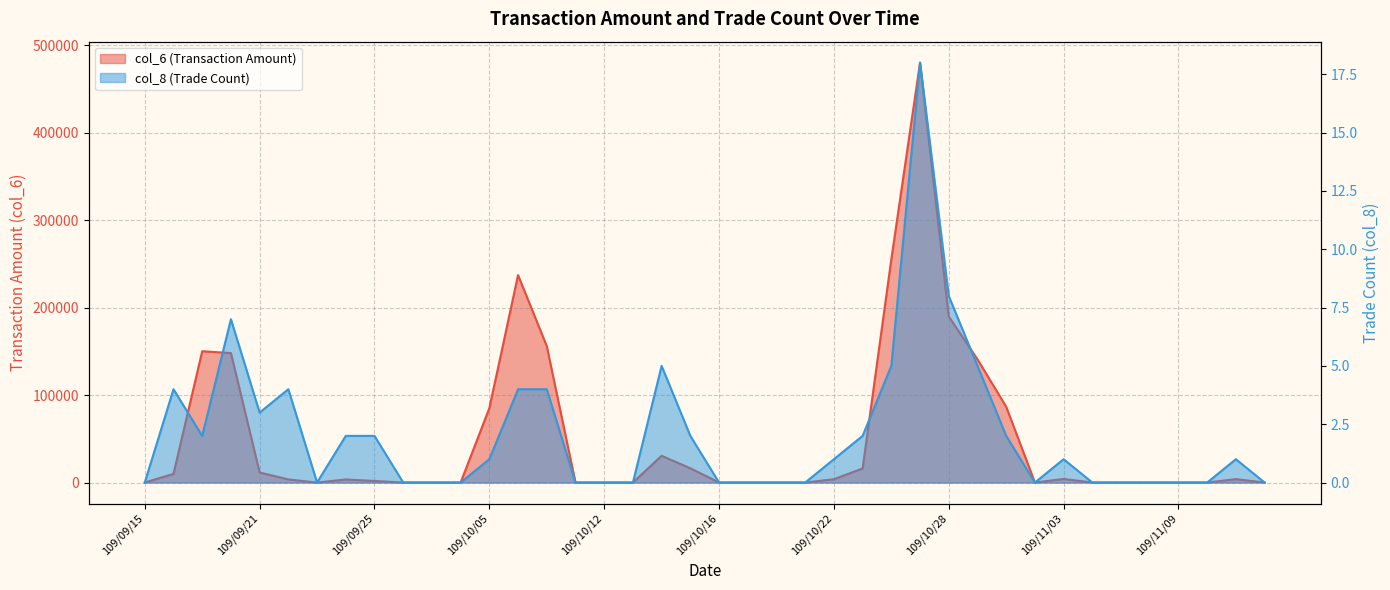

Which series has the largest total across all categories?

col_6